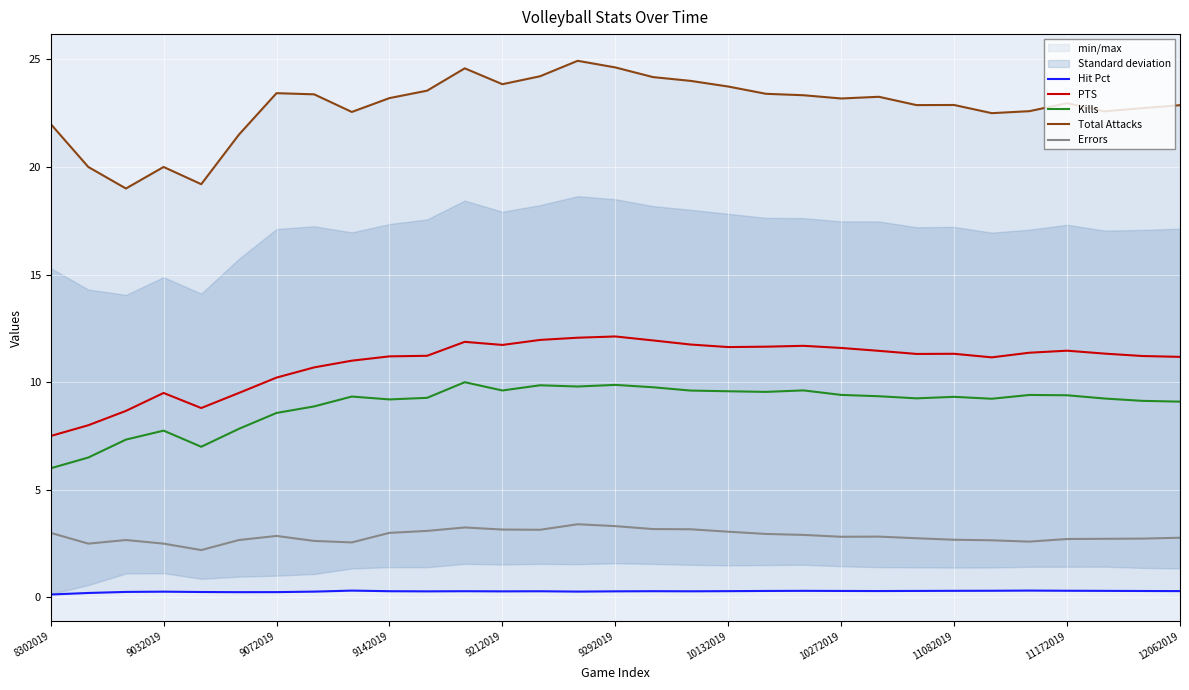

What is the difference between the highest and lowest values at 16?

23.9